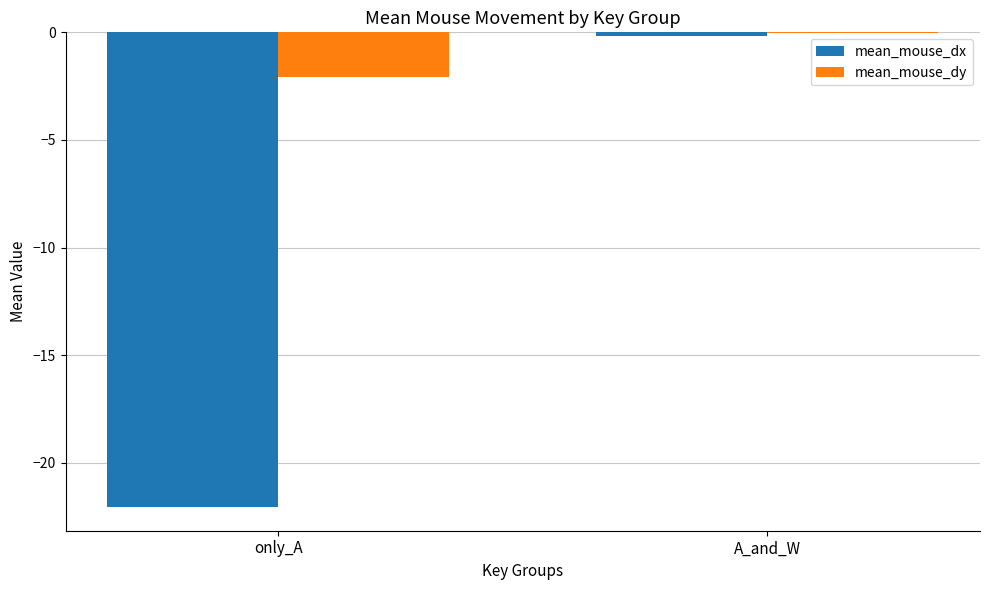

Which series has the largest total across all categories?

mean_mouse_dy